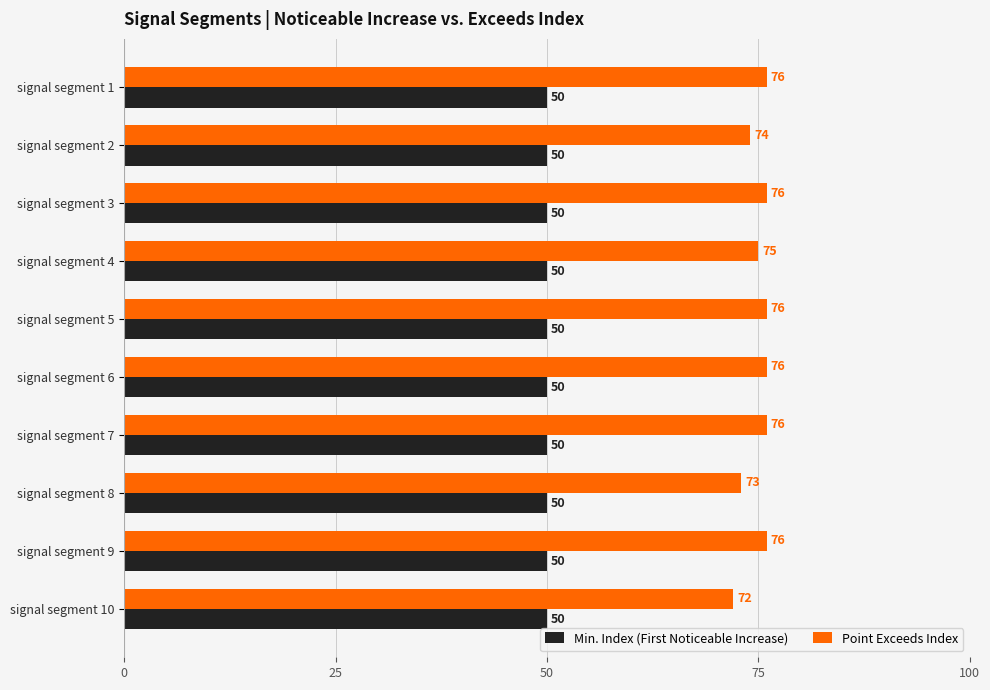

Rank the series by their maximum value, from highest to lowest.

Point Exceeds Index, Min. Index (First Noticeable Increase)